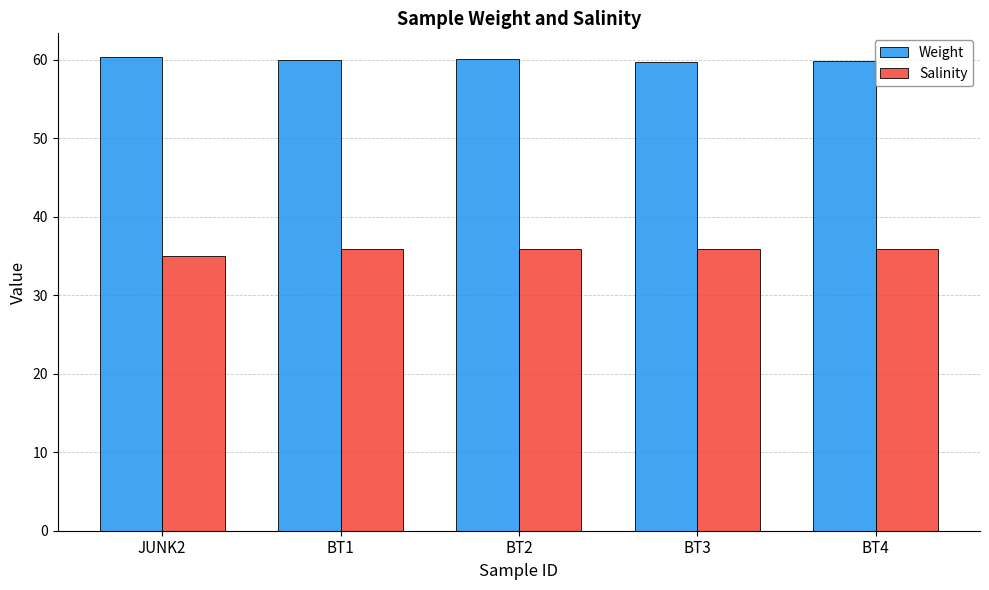

What is the average value of the Weight series?

60.0